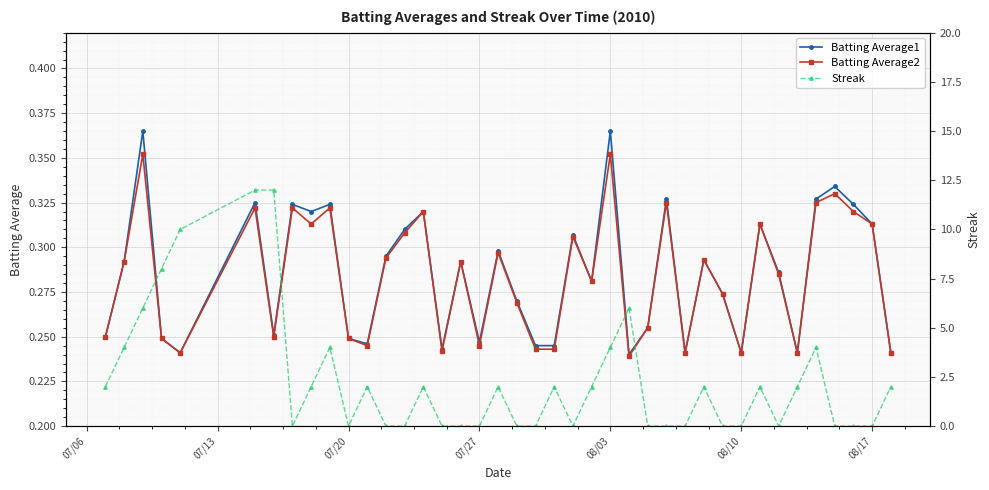

True or false: Batting Average1 has more than 2 points higher than both neighbors.

True